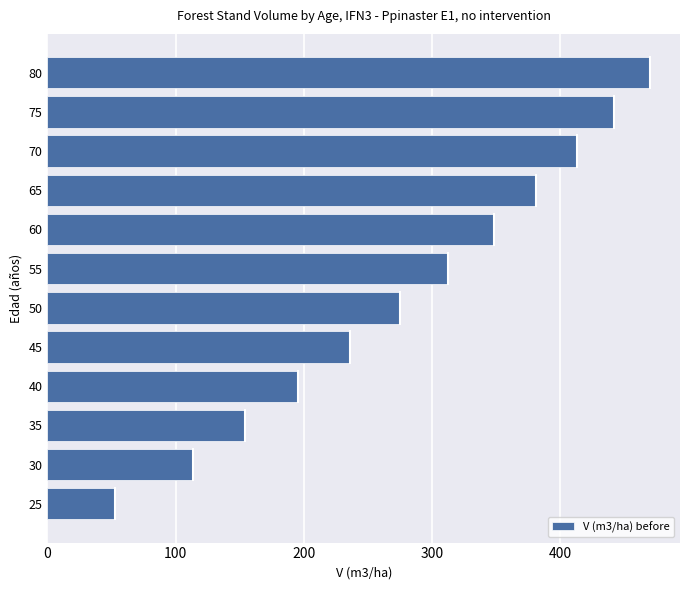

Count the number of categories in the chart.

12